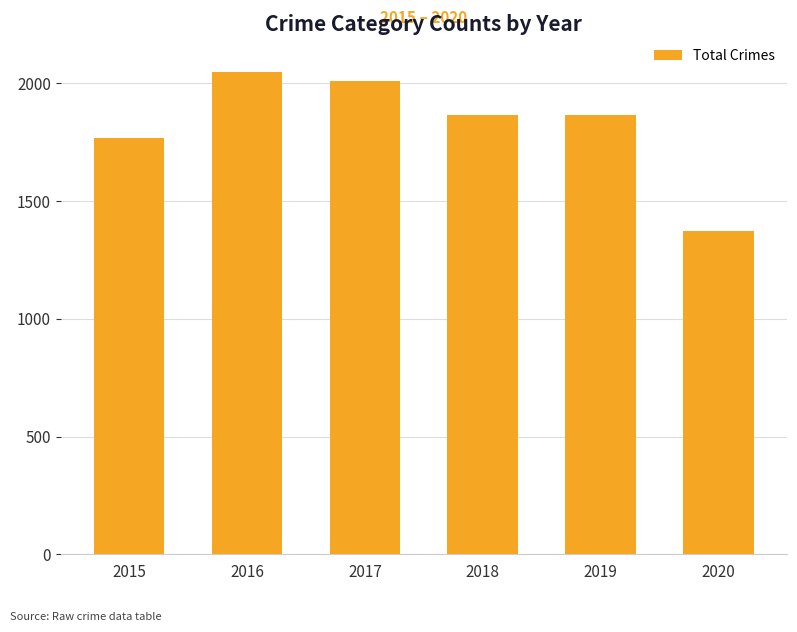

Which label corresponds to the smallest value in the chart?

2020